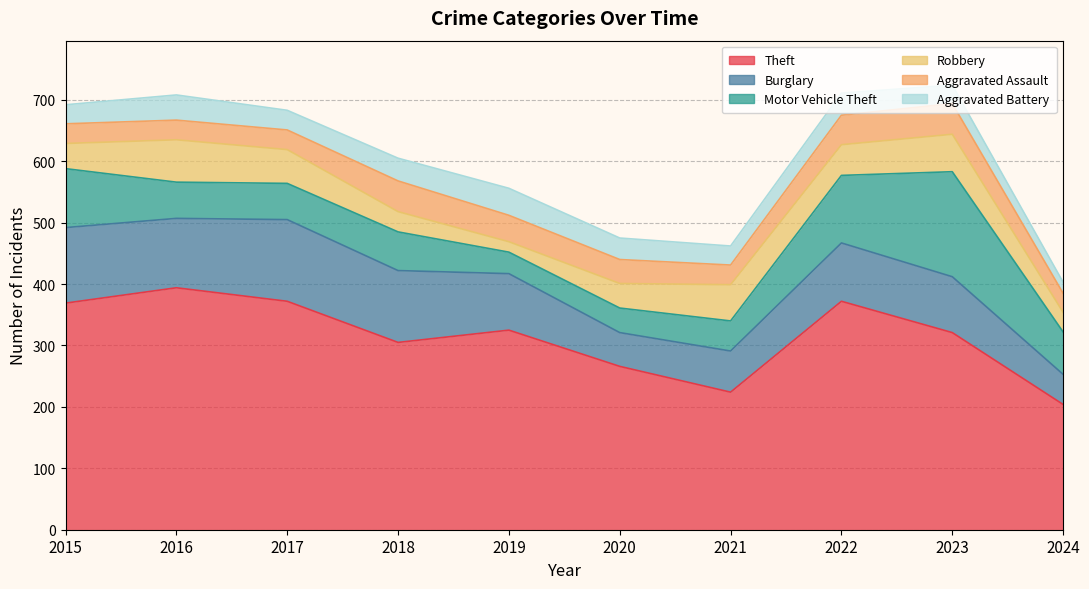

Which label corresponds to the smallest value in the chart?

2019